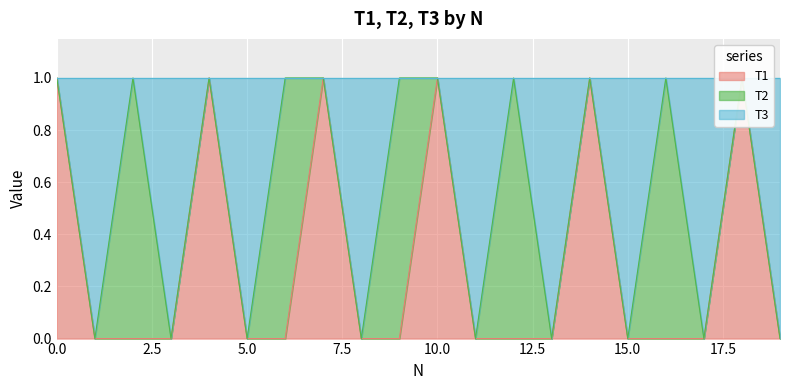

Count the T3 values in the range 0 to 1.

20